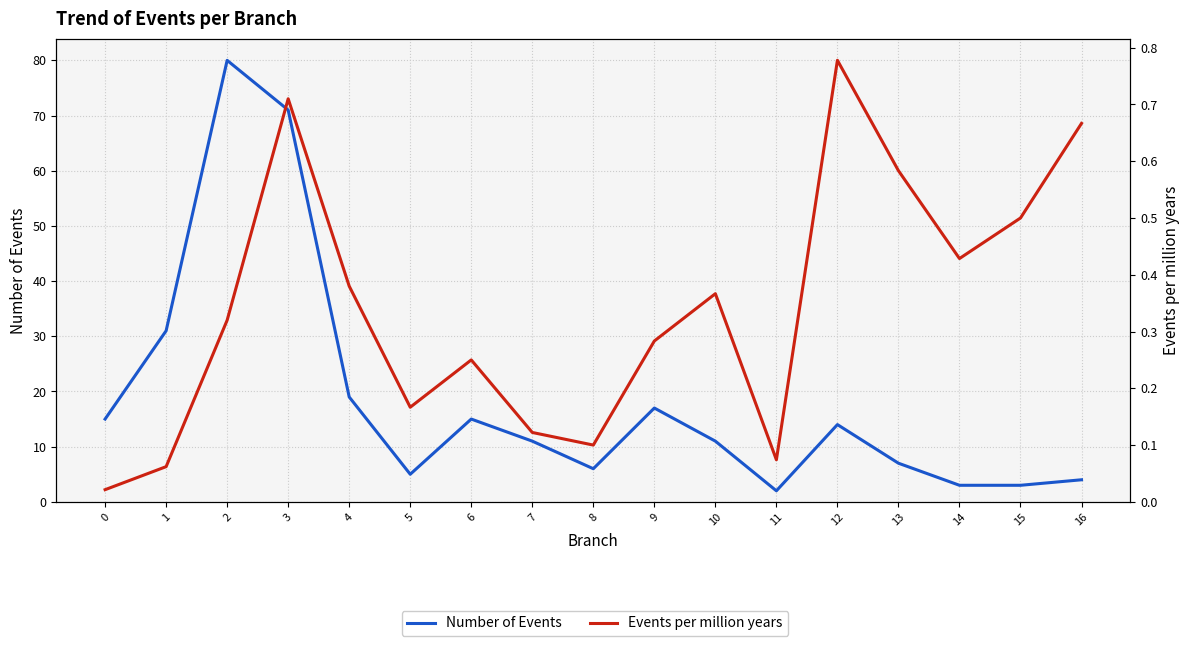

What is the value of the Number of Events point at the 17th from the left?

4.0